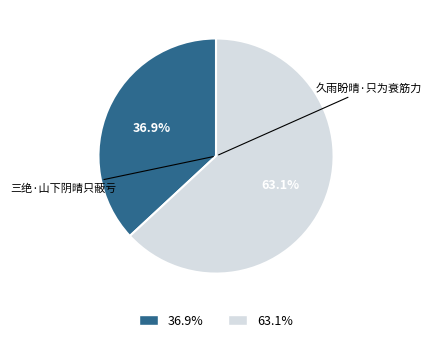

How many segments does this pie chart have?

2